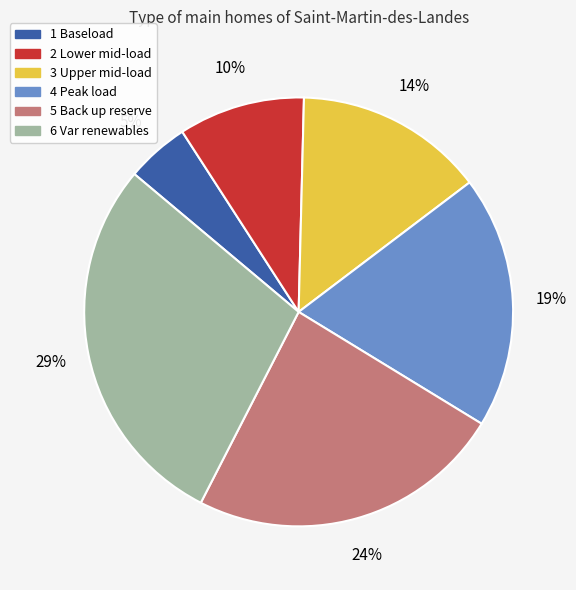

Rank the categories by value from lowest to highest.

1 Baseload, 2 Lower mid-load, 3 Upper mid-load, 4 Peak load, 5 Back up reserve, 6 Var renewables